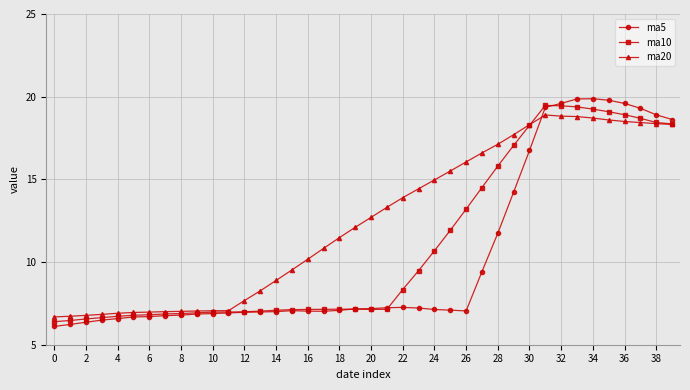

Which series has the largest total across all categories?

ma20